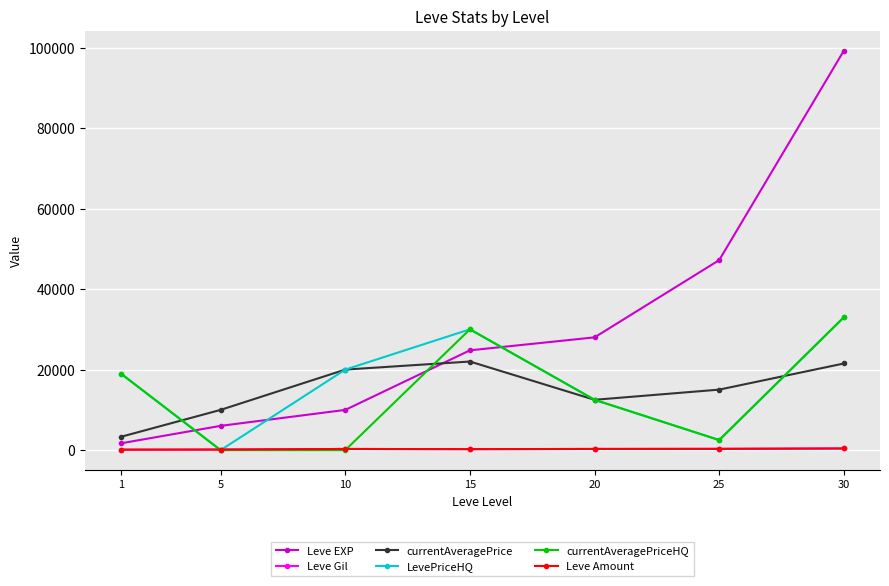

True or false: Leve EXP has a value of 10022 at 5.

False